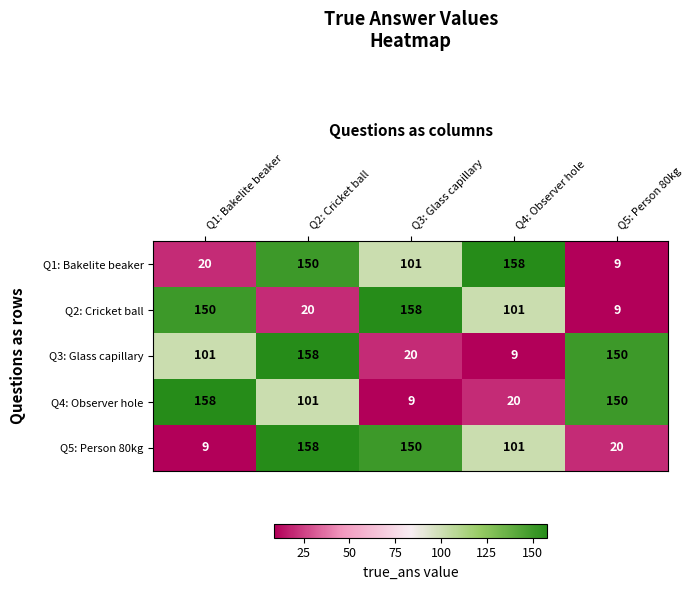

Reading right to left, list all the values displayed in this chart.

Q1: Bakelite beaker: Q5: Person 80kg=9	Q4: Observer hole=158	Q3: Glass capillary=101	Q2: Cricket ball=150	Q1: Bakelite beaker=20
Q2: Cricket ball: Q5: Person 80kg=9	Q4: Observer hole=101	Q3: Glass capillary=158	Q2: Cricket ball=20	Q1: Bakelite beaker=150
Q3: Glass capillary: Q5: Person 80kg=150	Q4: Observer hole=9	Q3: Glass capillary=20	Q2: Cricket ball=158	Q1: Bakelite beaker=101
Q4: Observer hole: Q5: Person 80kg=150	Q4: Observer hole=20	Q3: Glass capillary=9	Q2: Cricket ball=101	Q1: Bakelite beaker=158
Q5: Person 80kg: Q5: Person 80kg=20	Q4: Observer hole=101	Q3: Glass capillary=150	Q2: Cricket ball=158	Q1: Bakelite beaker=9